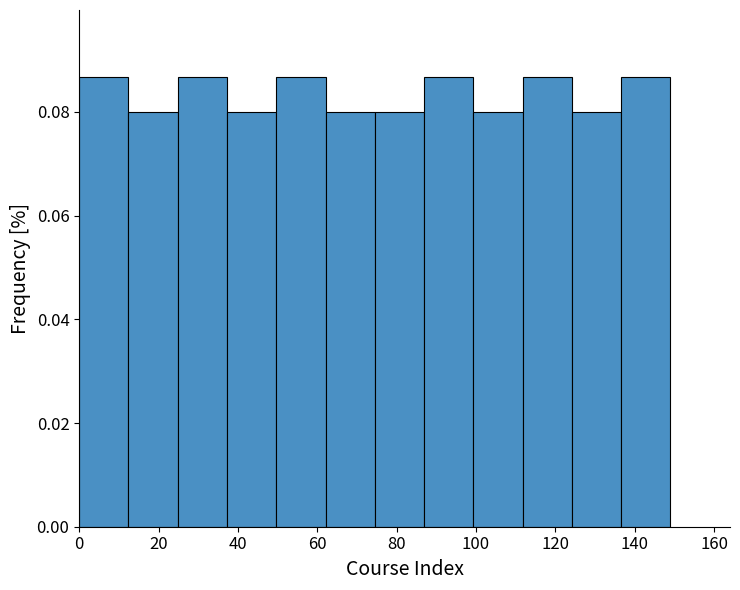

Reading left to right, list every bar in this chart as the range it spans on the x-axis followed by its height. Neither the bar edges nor the heights are printed on the chart, so give them approximately, as read against the axes.

0 to 12: 0.086
12 to 24: 0.080
24 to 38: 0.086
38 to 50: 0.080
50 to 62: 0.086
62 to 74: 0.080
74 to 86: 0.080
86 to 100: 0.086
100 to 112: 0.080
112 to 124: 0.086
124 to 136: 0.080
136 to 150: 0.086